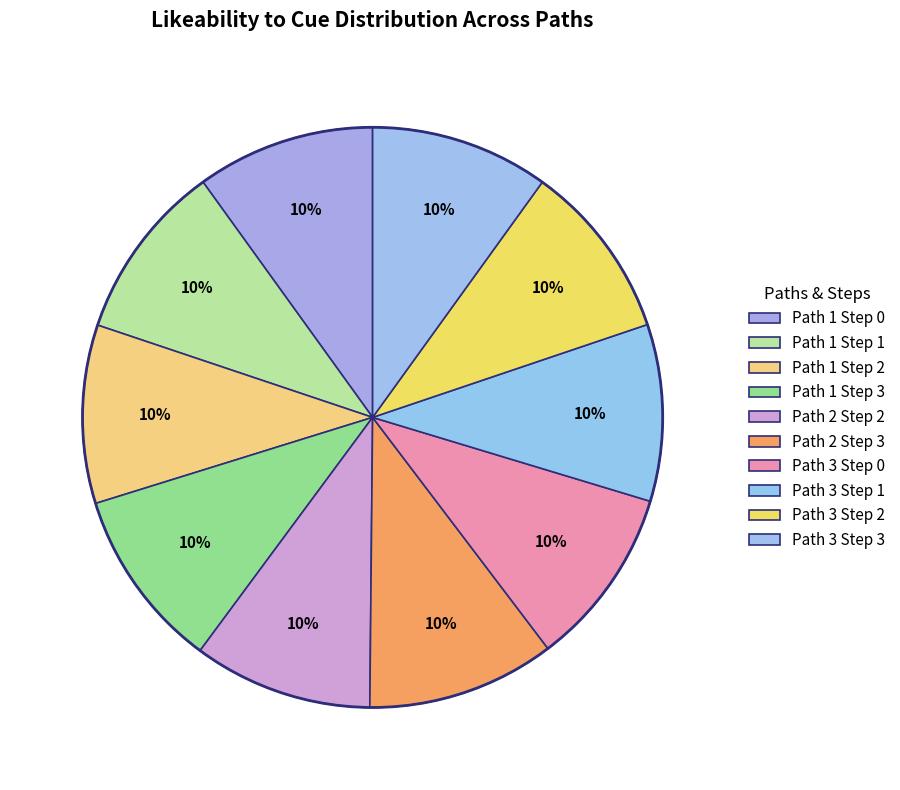

Between Path 1 Step 1 and Path 1 Step 0, which is larger?

Path 1 Step 0